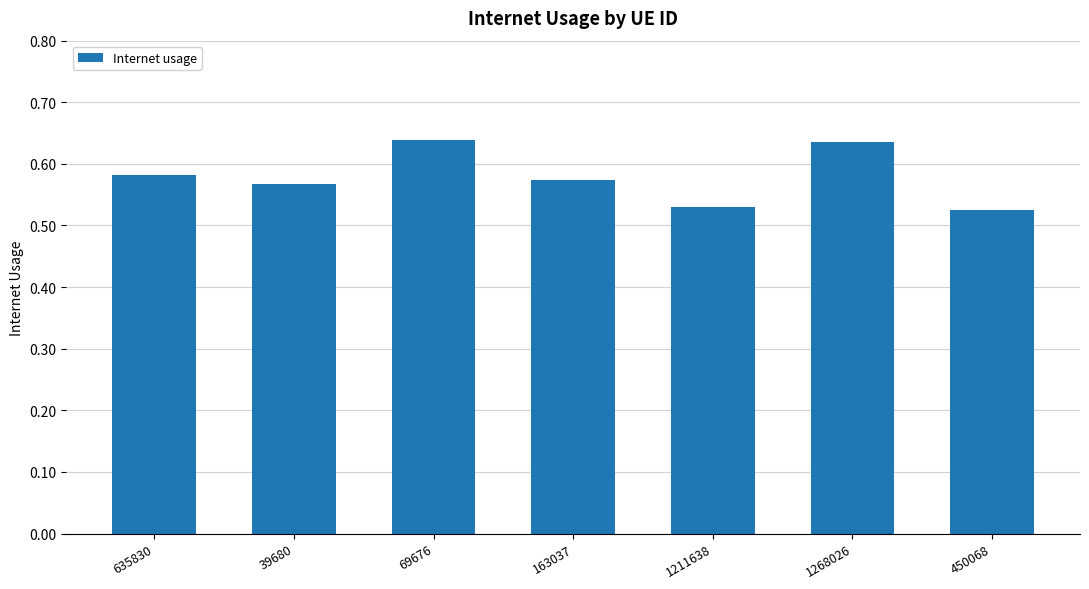

What is the sum of the values at 163037 and 450068?

1.1